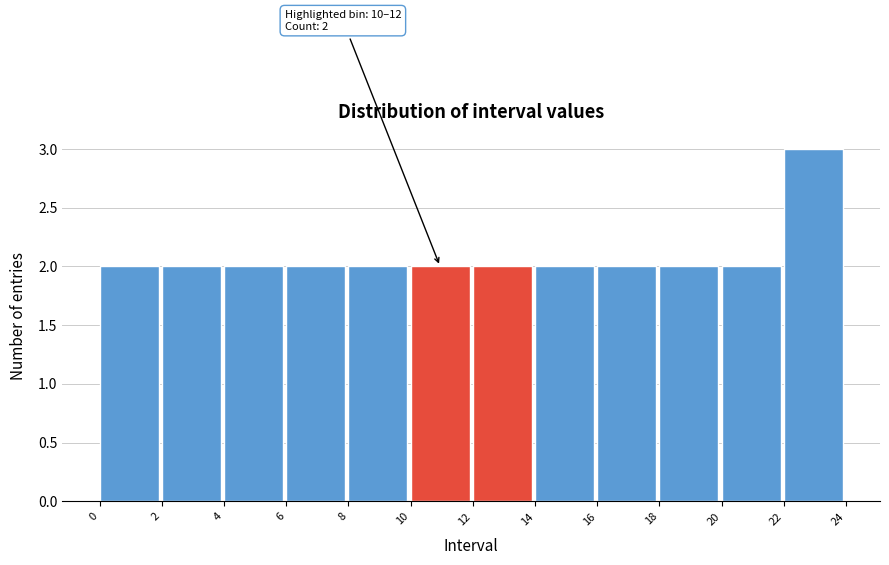

Over which range of the x-axis is the bar tallest?

22 to 24